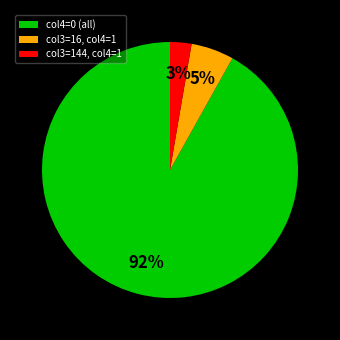

Rank the categories by value from lowest to highest.

col3=144, col4=1, col3=16, col4=1, col4=0 (all)